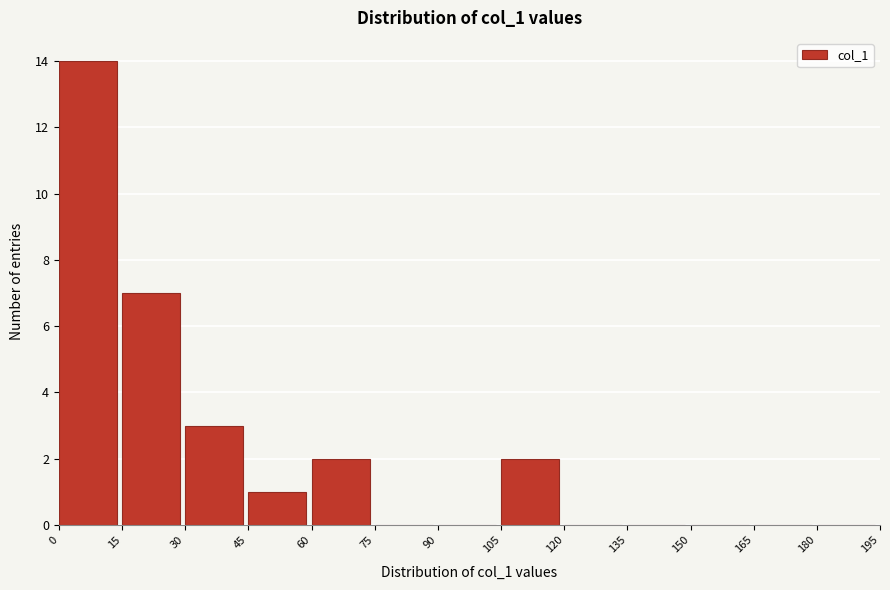

Over which range of the x-axis is the bar tallest?

0 to 15